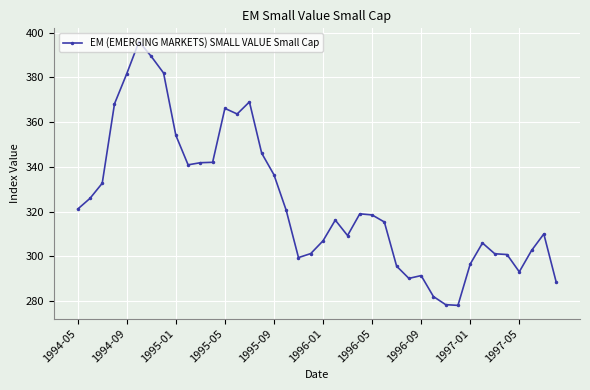

What is the value of the 33rd point from the left?

296.6